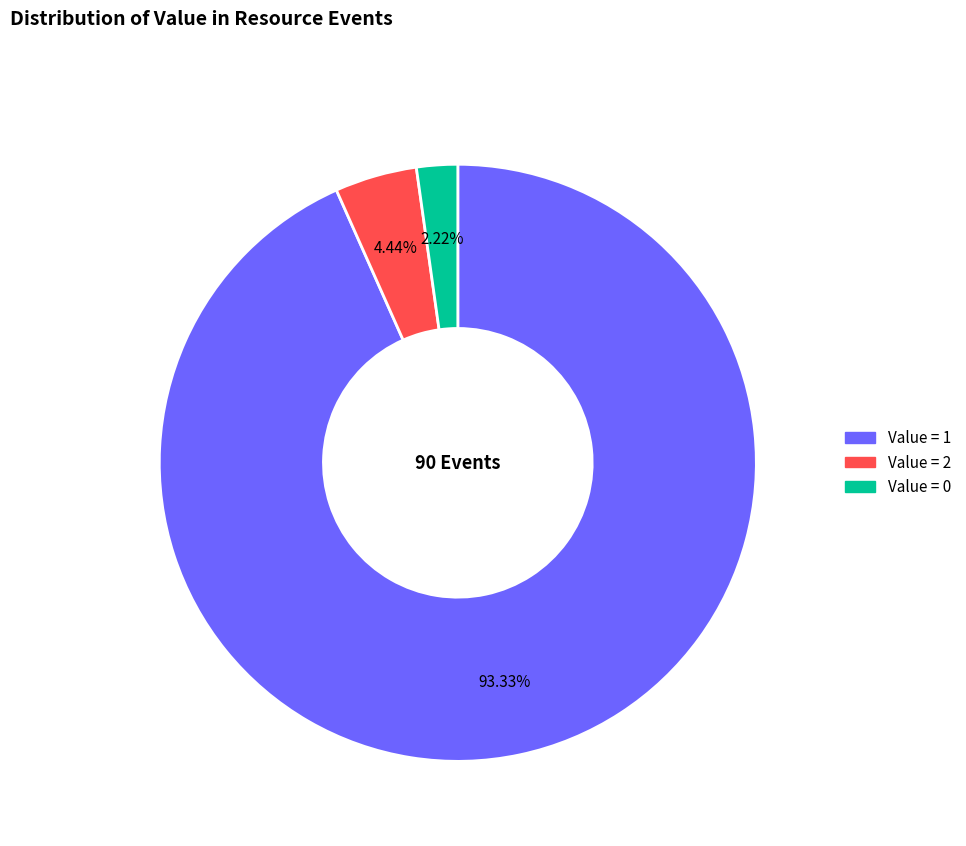

Does any single category account for the majority?

Yes